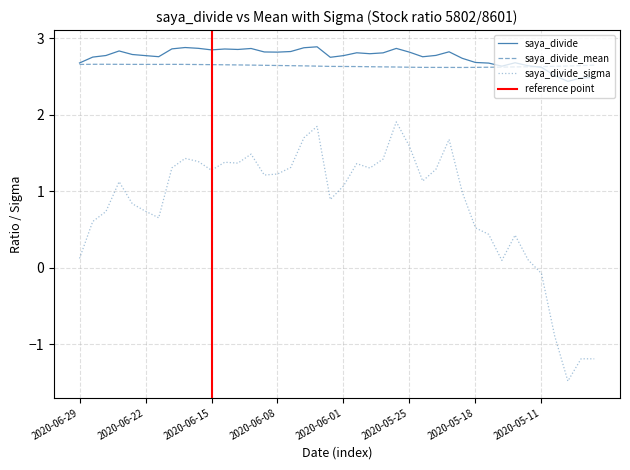

Which category has the highest value in the saya_divide_mean series?

2020-06-25